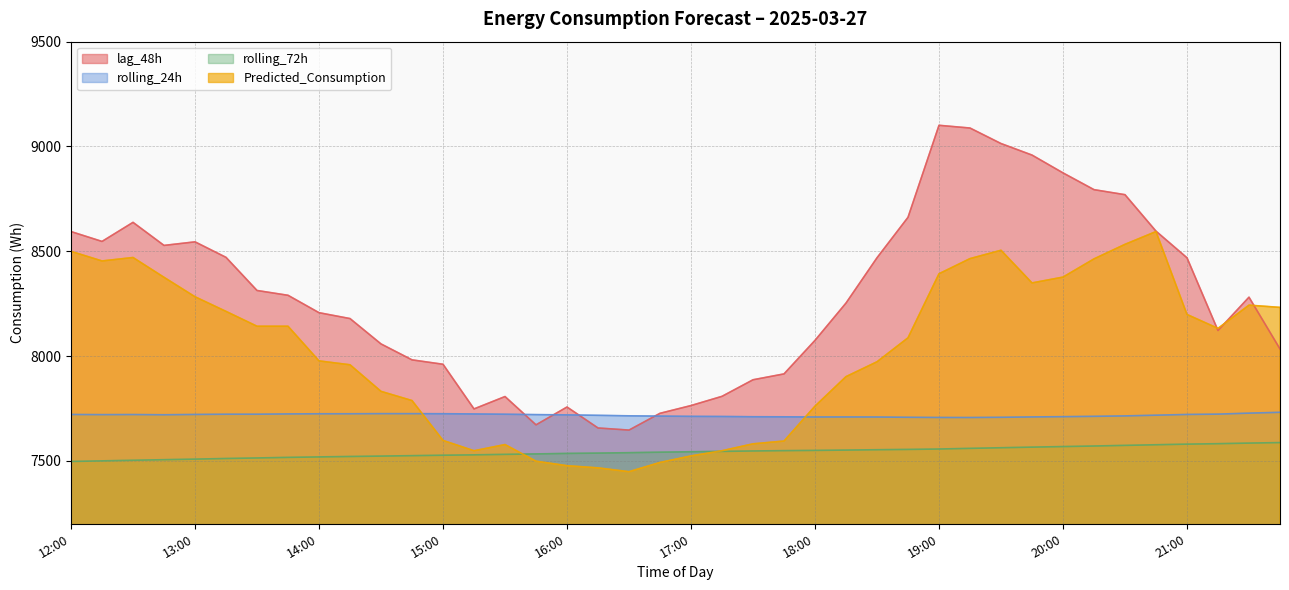

Where does the rolling_72h series first go above 7543?

17:00